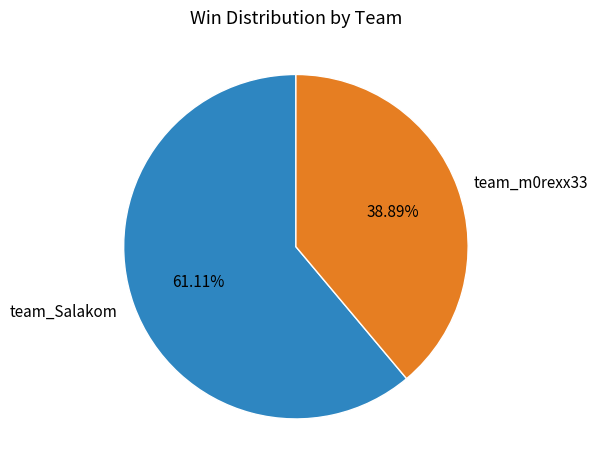

Does team_m0rexx33 represent more than half of the total?

No